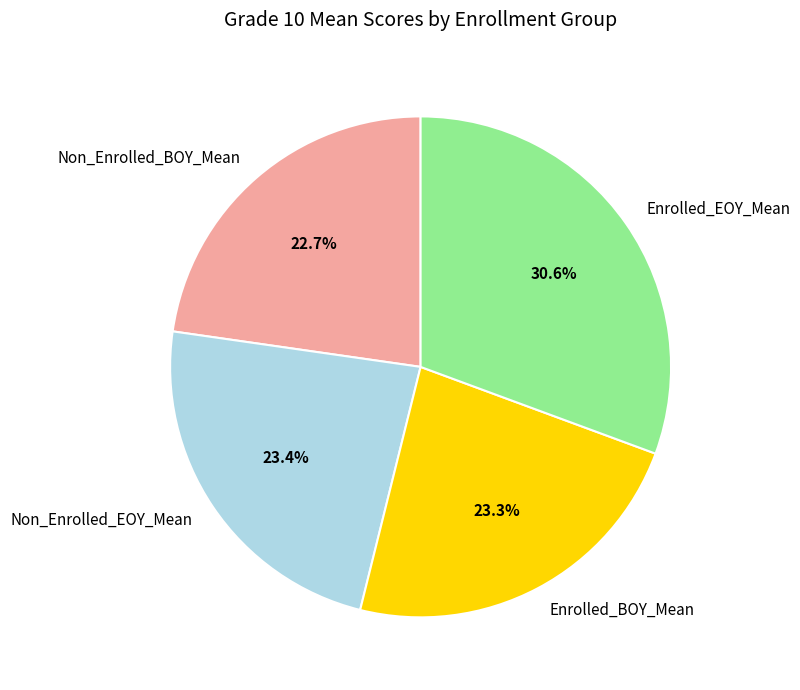

How many slices are in this pie chart?

4